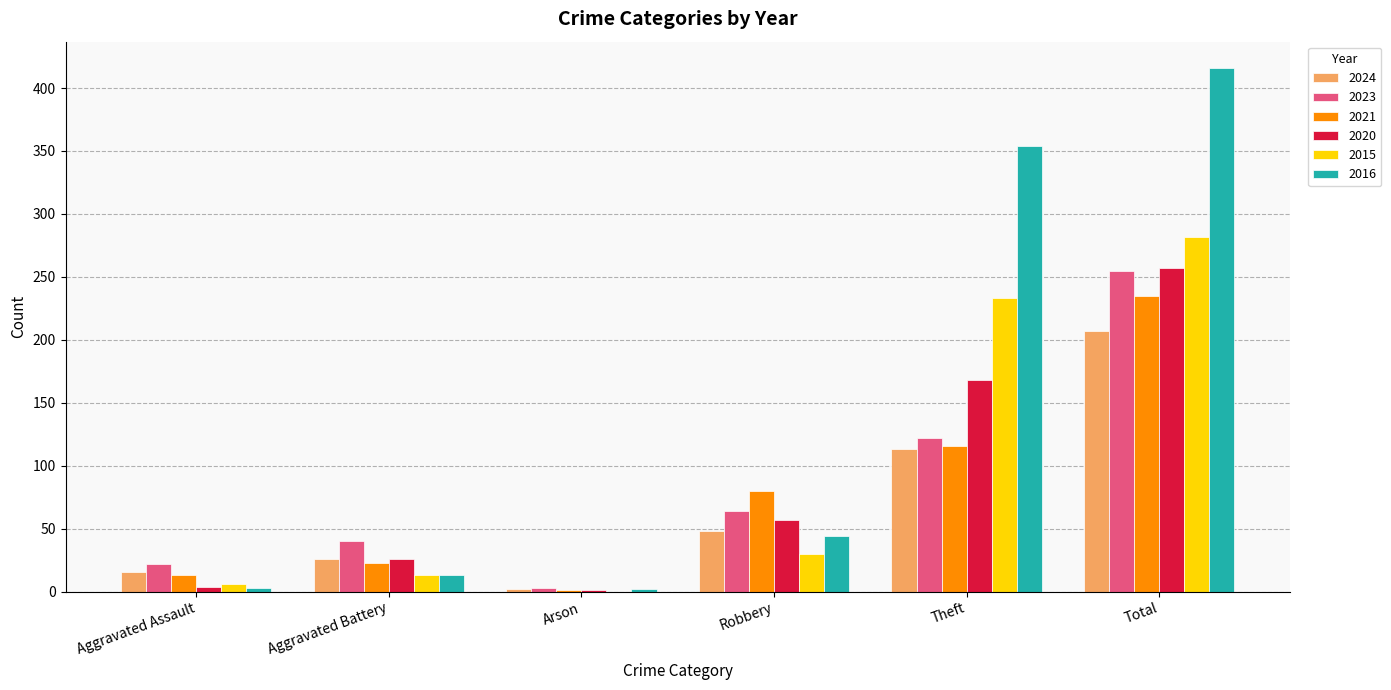

How many groups of bars are there?

6